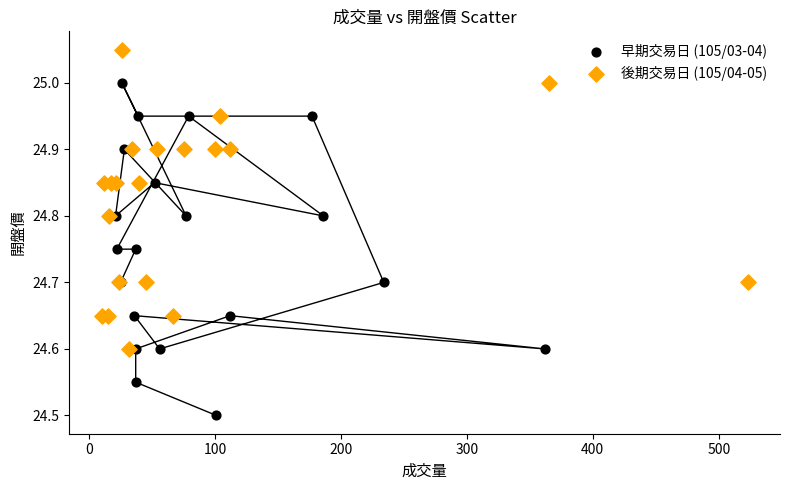

Which series reaches the maximum Y coordinate?

後期交易日 (105/04-05)